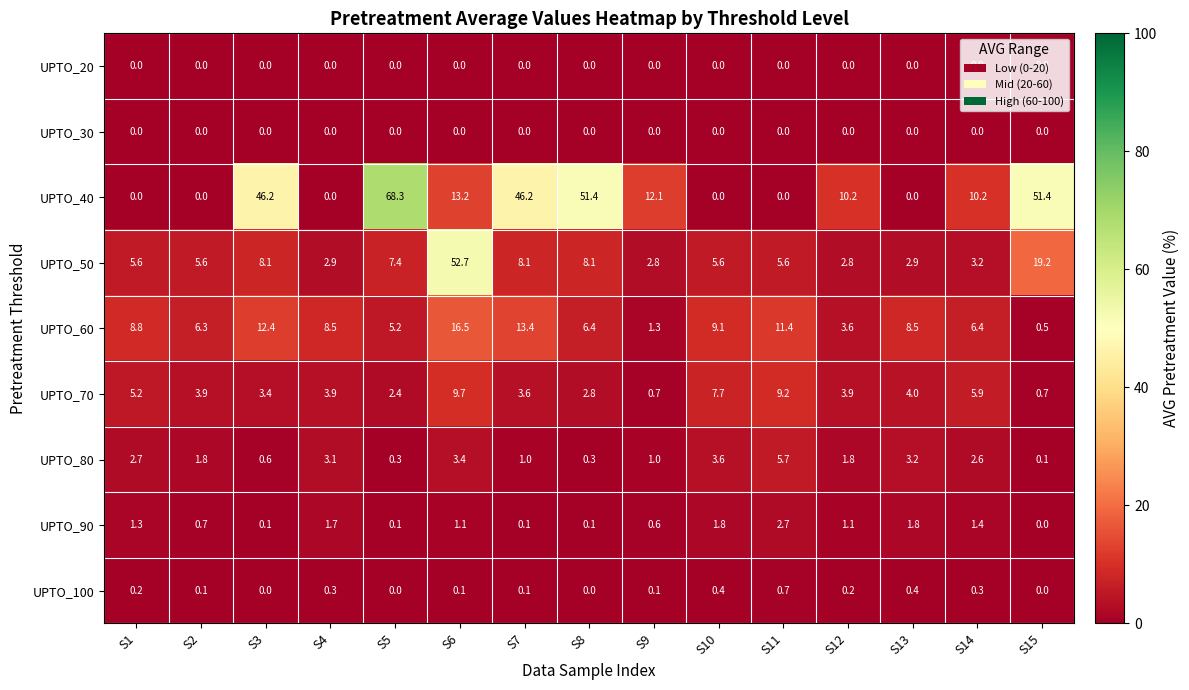

At how many categories does at least one series exceed 53?

1